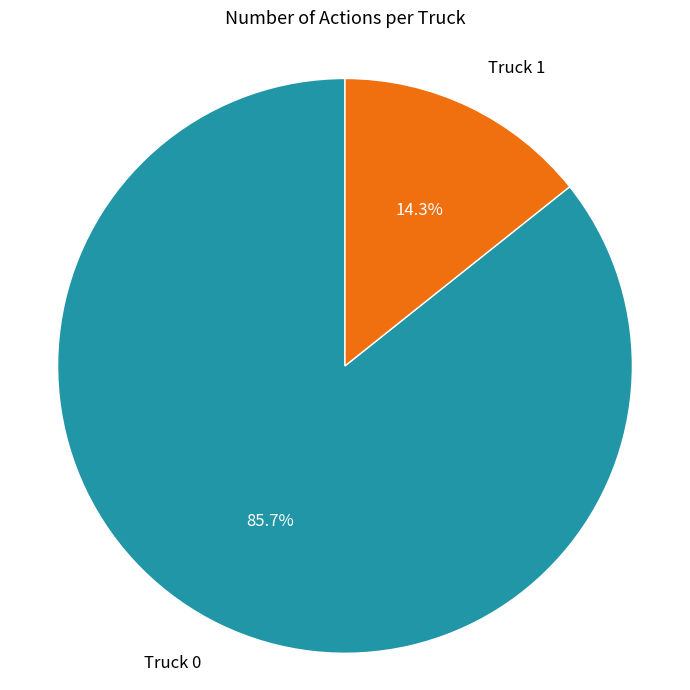

The Truck 1 slice represents 7% of the pie. True or false?

False